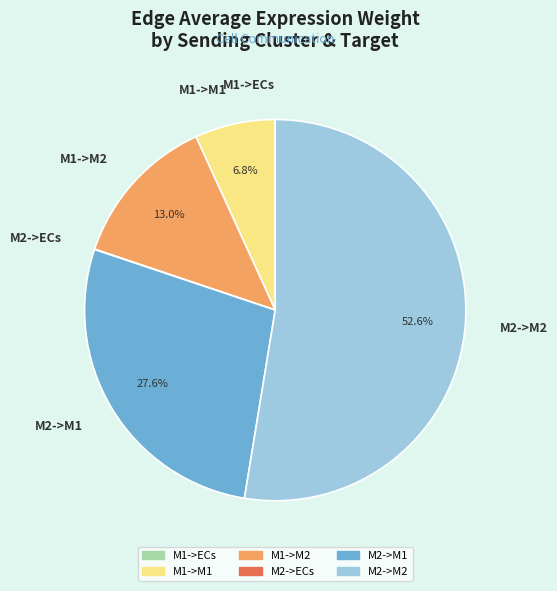

Is there a majority slice in this chart?

Yes